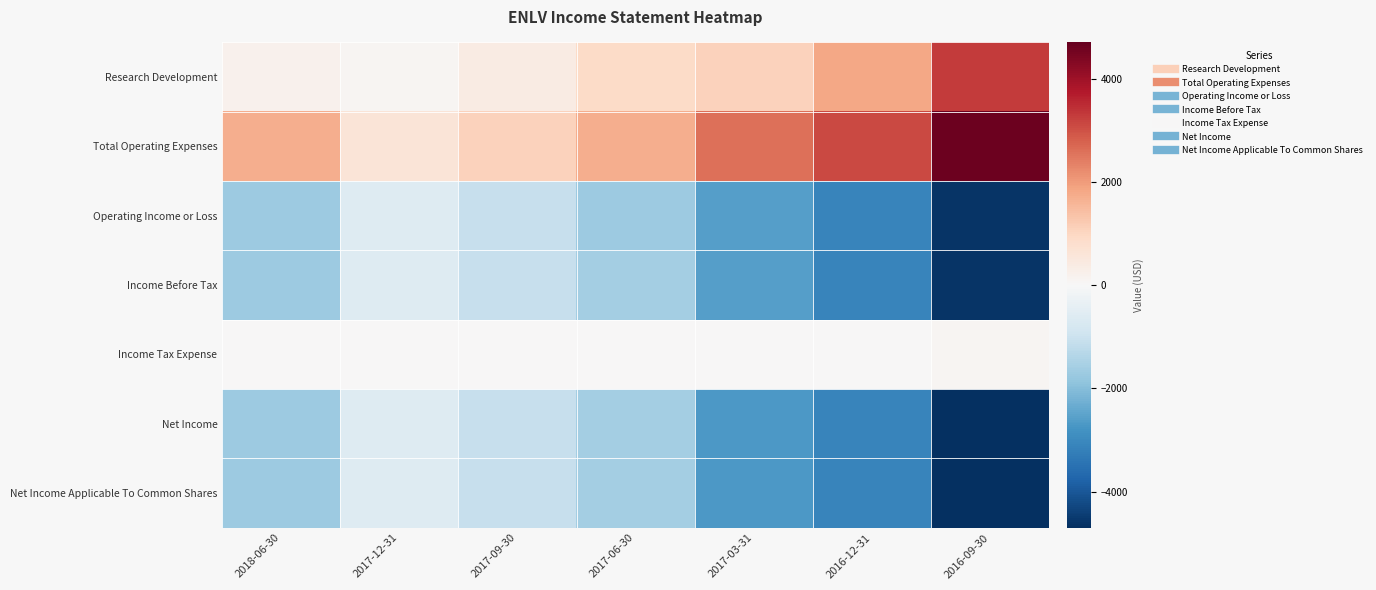

What is the minimum value shown in the chart?

-4700